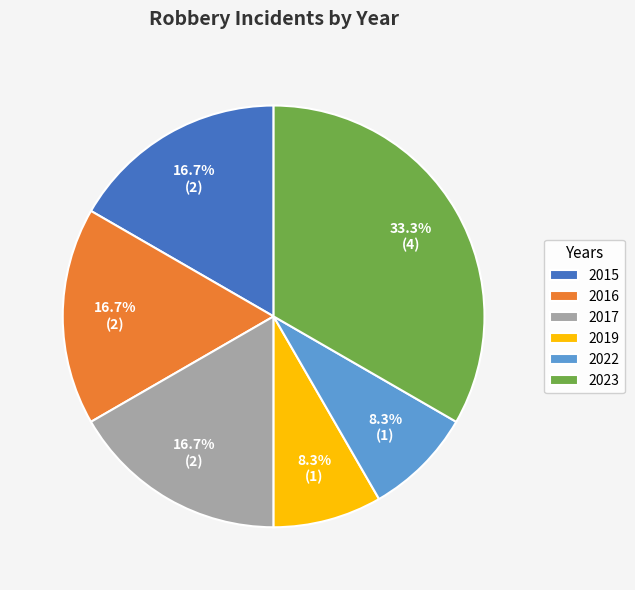

What is the largest slice in the pie chart?

2023